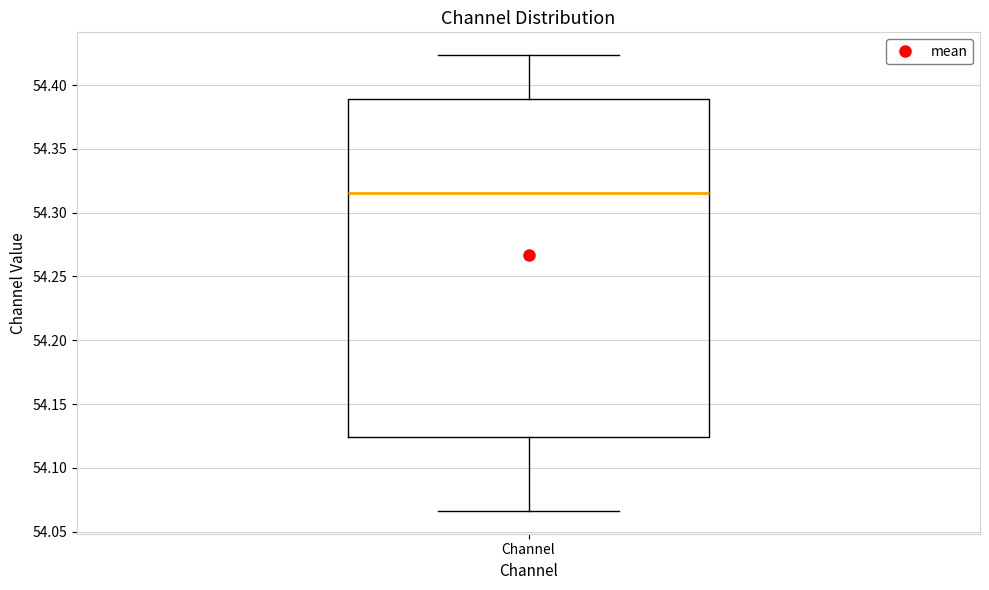

Read this box plot against the y-axis: the position of the median line, the range covered by the box, and the ends of both whiskers. The values are not printed on the chart, so give them approximately, as read against the axis.

median 54.315, box 54.125 to 54.390, whiskers 54.065 to 54.425